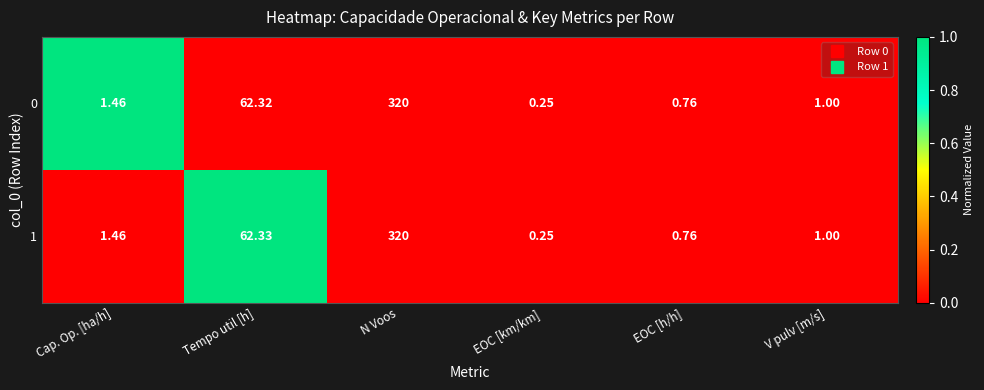

Where does the 1 series first go above 1?

Cap. Op. [ha/h]